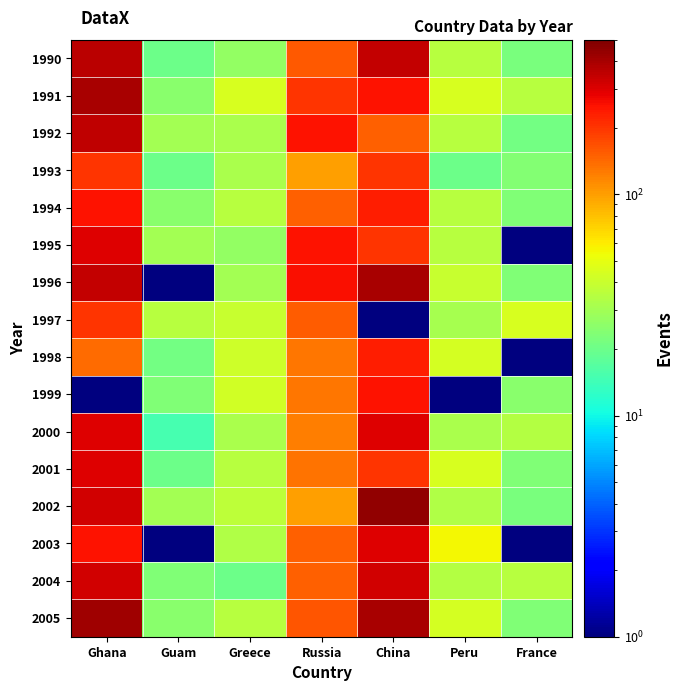

Reading left to right, extract all data points from this chart.

1990: Ghana=356	Guam=20	Greece=27	Russia=156	China=340	Peru=35	France=22
1991: Ghana=400	Guam=25	Greece=45	Russia=200	China=250	Peru=45	France=35
1992: Ghana=350	Guam=30	Greece=32	Russia=250	China=150	Peru=35	France=21
1993: Ghana=200	Guam=20	Greece=32	Russia=100	China=200	Peru=20	France=24
1994: Ghana=250	Guam=25	Greece=35	Russia=150	China=230	Peru=35	France=23
1995: Ghana=300	Guam=30	Greece=27	Russia=250	China=200	Peru=35	France=1
1996: Ghana=340	Guam=1	Greece=30	Russia=255	China=400	Peru=40	France=23
1997: Ghana=200	Guam=35	Greece=40	Russia=155	China=1	Peru=31	France=45
1998: Ghana=140	Guam=21	Greece=42	Russia=130	China=230	Peru=44	France=1
1999: Ghana=1	Guam=23	Greece=43	Russia=130	China=250	Peru=1	France=25
2000: Ghana=300	Guam=15	Greece=32	Russia=125	China=300	Peru=32	France=34
2001: Ghana=300	Guam=20	Greece=35	Russia=132	China=200	Peru=45	France=23
2002: Ghana=320	Guam=30	Greece=37	Russia=100	China=450	Peru=33	France=22
2003: Ghana=250	Guam=1	Greece=33	Russia=150	China=300	Peru=55	France=1
2004: Ghana=320	Guam=23	Greece=20	Russia=150	China=320	Peru=34	France=35
2005: Ghana=420	Guam=25	Greece=35	Russia=160	China=400	Peru=44	France=23